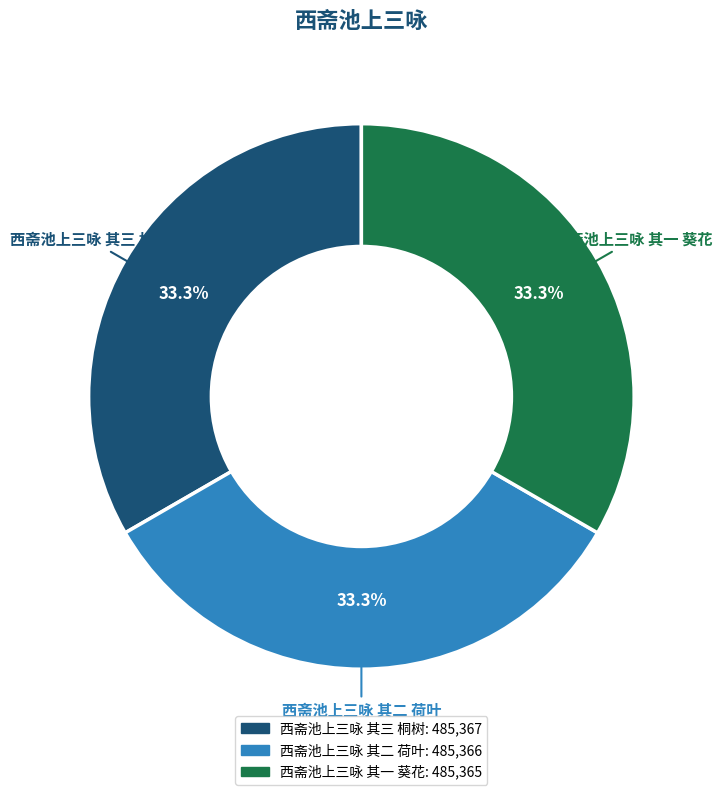

What is the ratio of the value at 西斋池上三咏 其三 桐树 to the value at 西斋池上三咏 其二 荷叶?

1.0